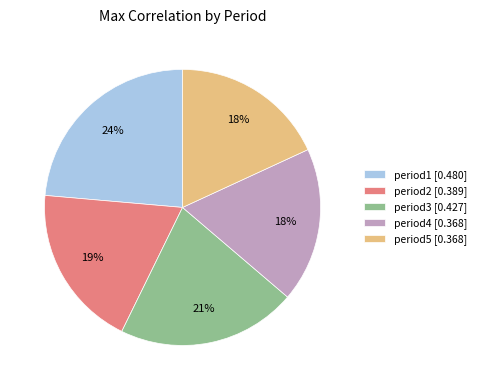

To the nearest percent, what is the average slice percentage?

20%